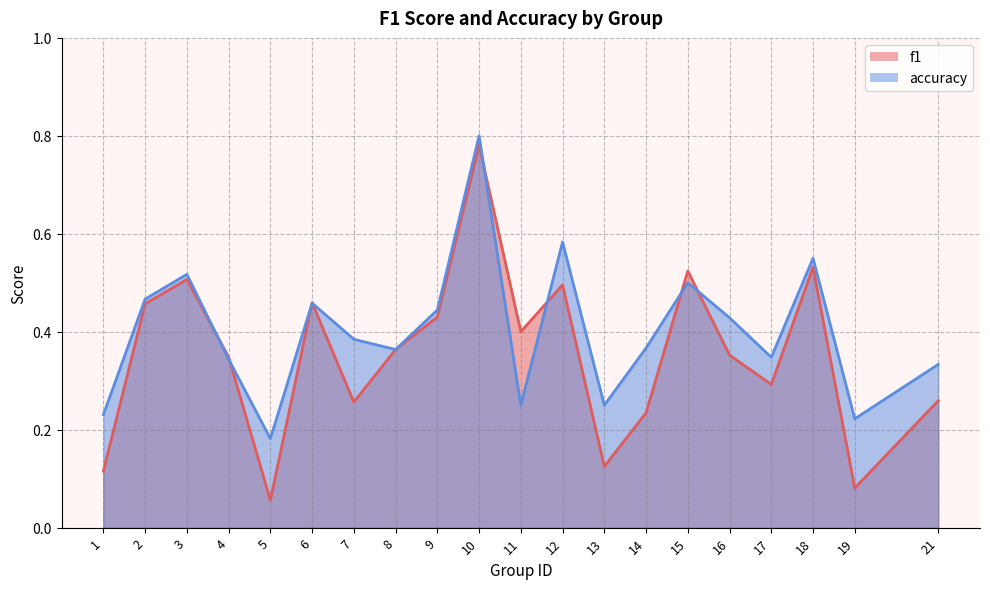

What is the value of the accuracy point at the 16th from the left?

0.4